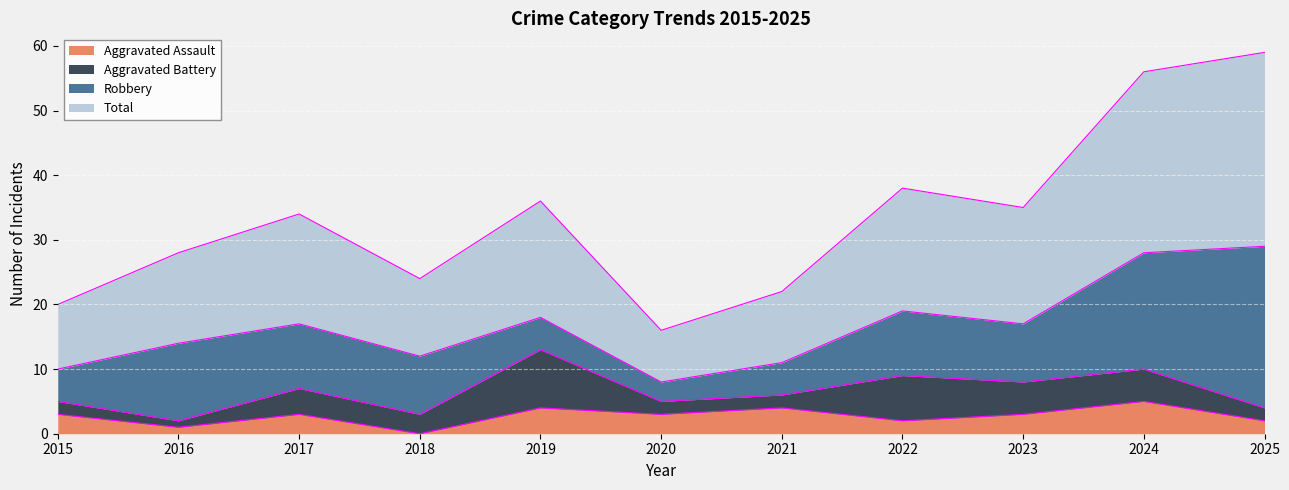

True or false: Total and Aggravated Assault cross at least once.

False